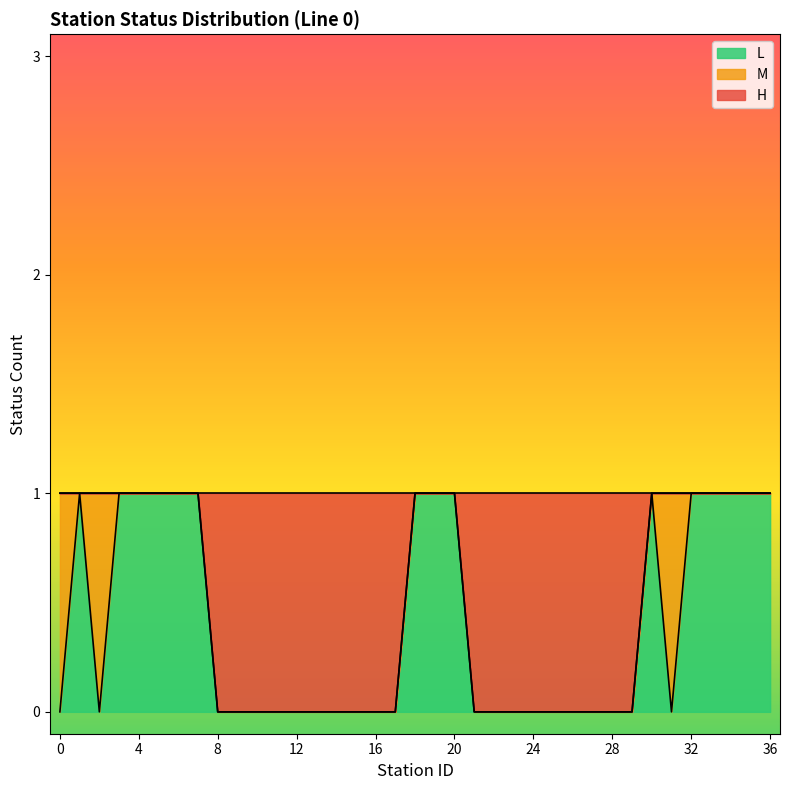

What is the difference between the maximum and minimum values in the L_count series?

1